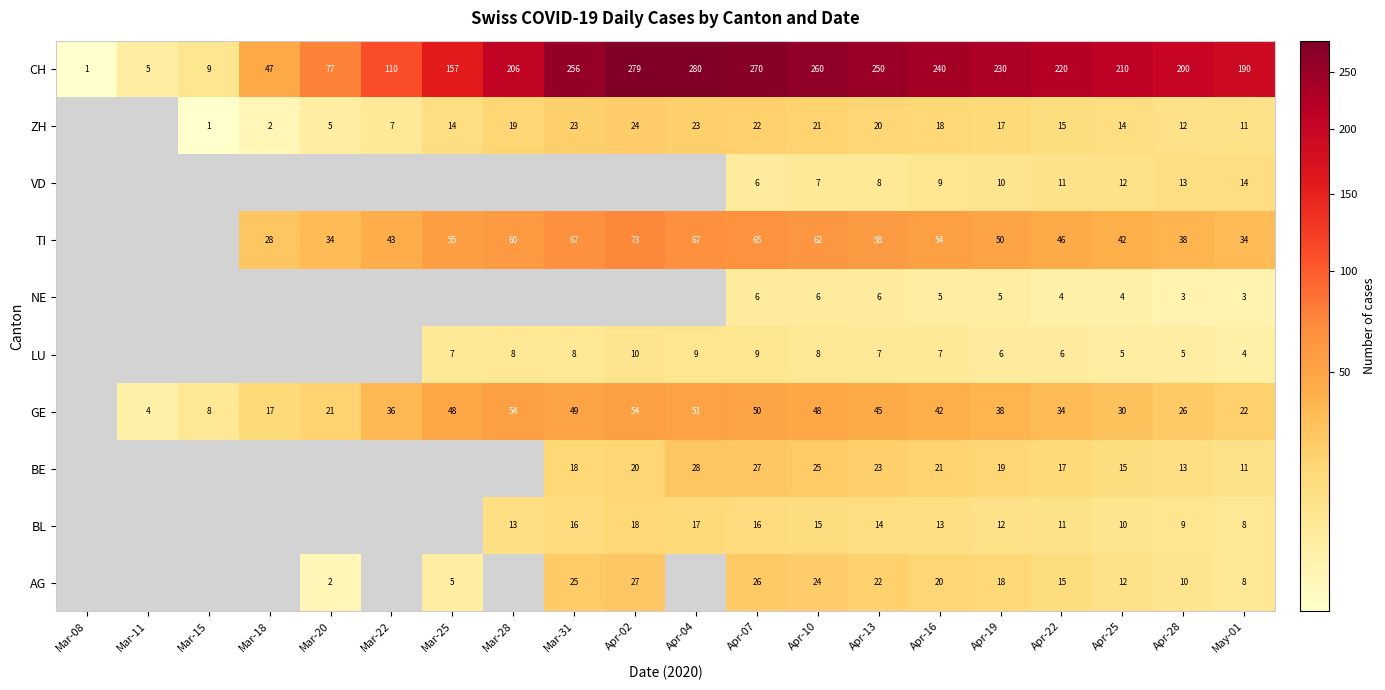

What is the spread (max minus min) of values at Apr-25?

206